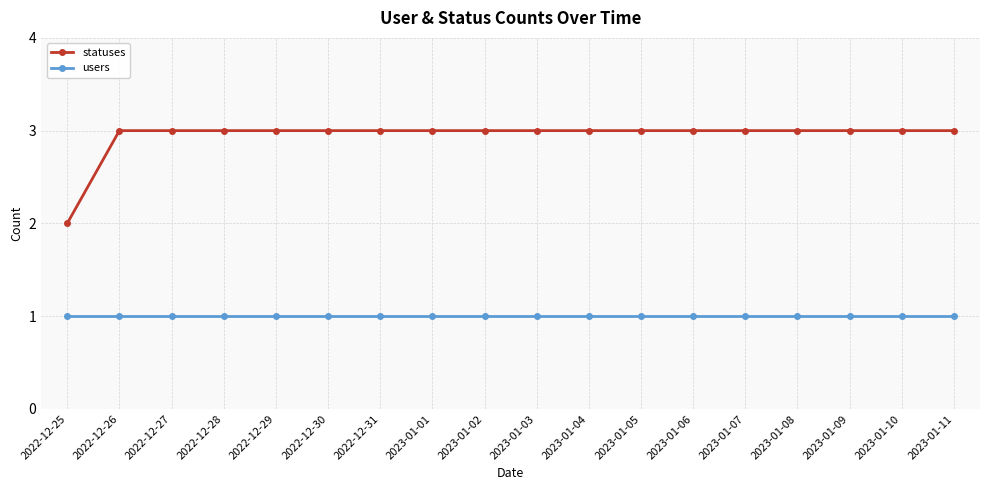

What position from the left is 2023-01-01?

8